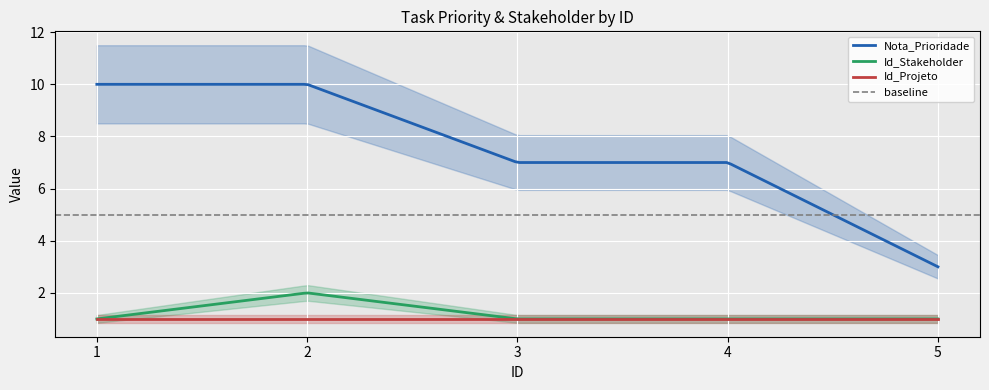

Reading right to left, extract all data points from this chart.

Nota_Prioridade: 3	7	7	10	10
Id_Stakeholder: 1	1	1	2	1
Id_Projeto: 1	1	1	1	1